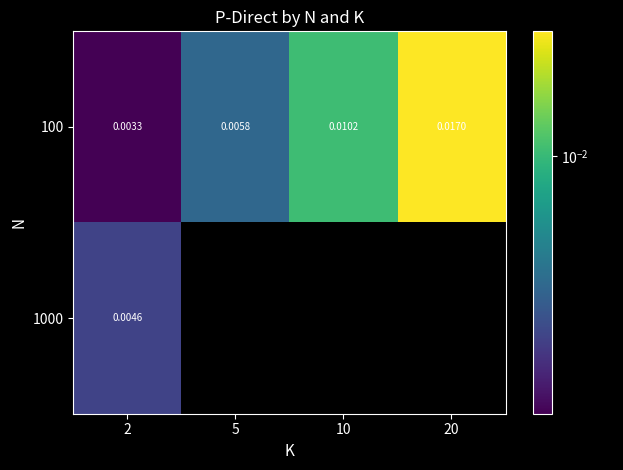

At which category is the sum across all series the highest?

2